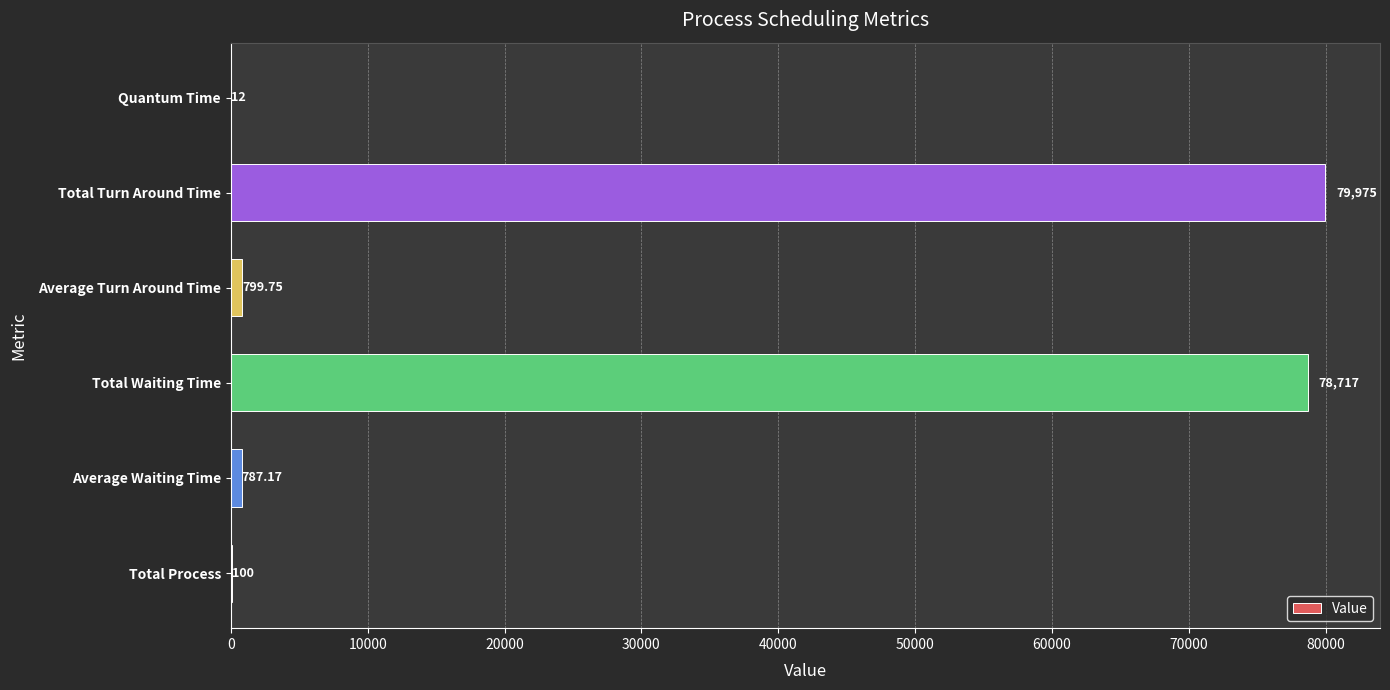

Which has a higher value, Total Process or Quantum Time?

Total Process